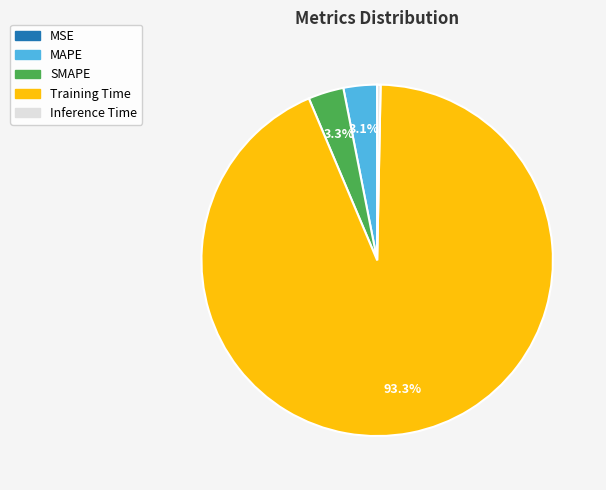

To the nearest percent, what percentage of the pie is SMAPE?

3%